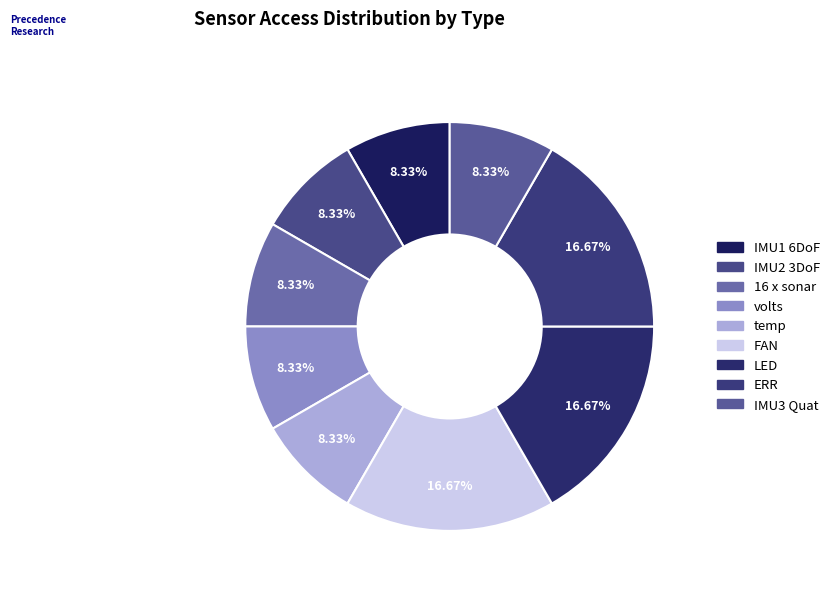

Does any single category account for the majority?

No